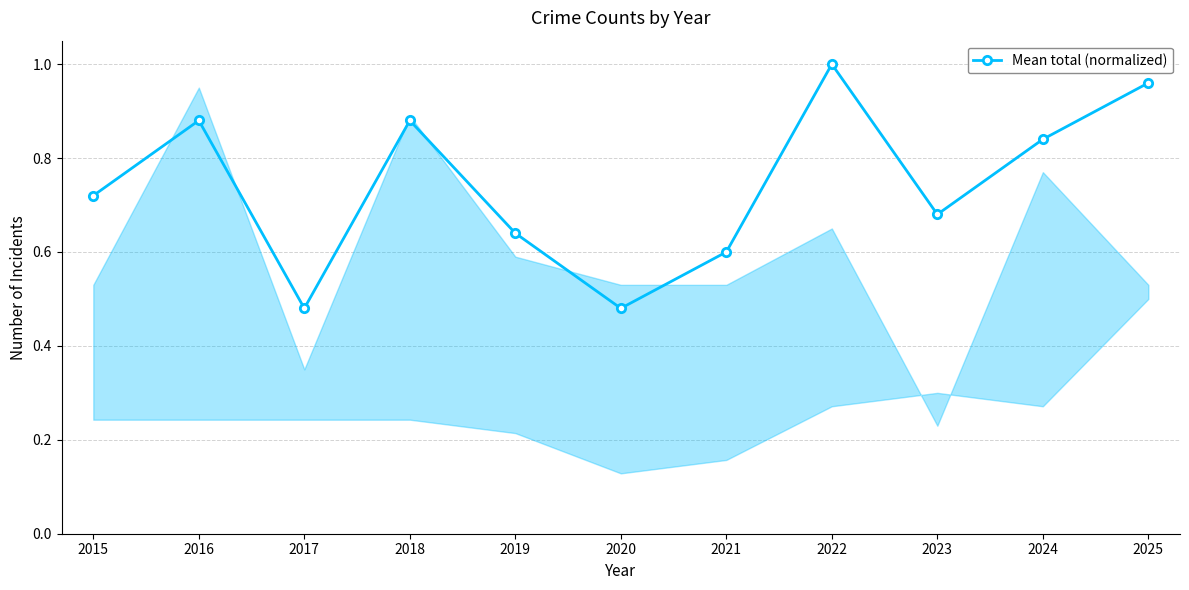

True or false: the data has more than 2 interior local peaks.

True